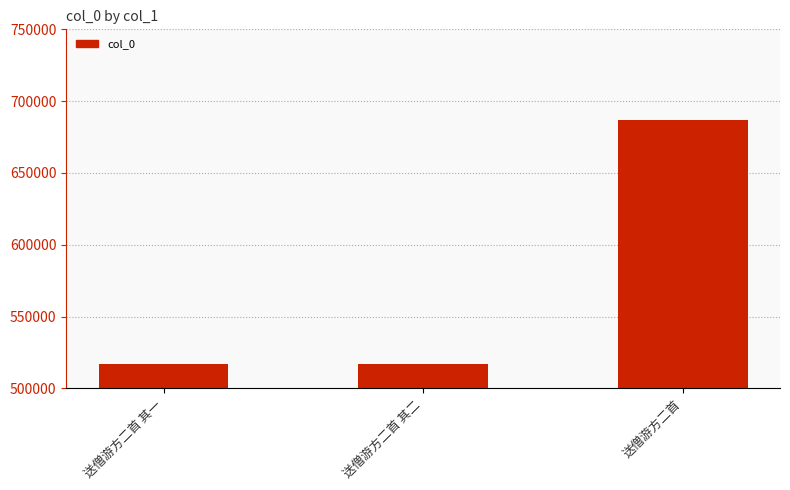

What is the approximate value at 送僧游方二首?

687121